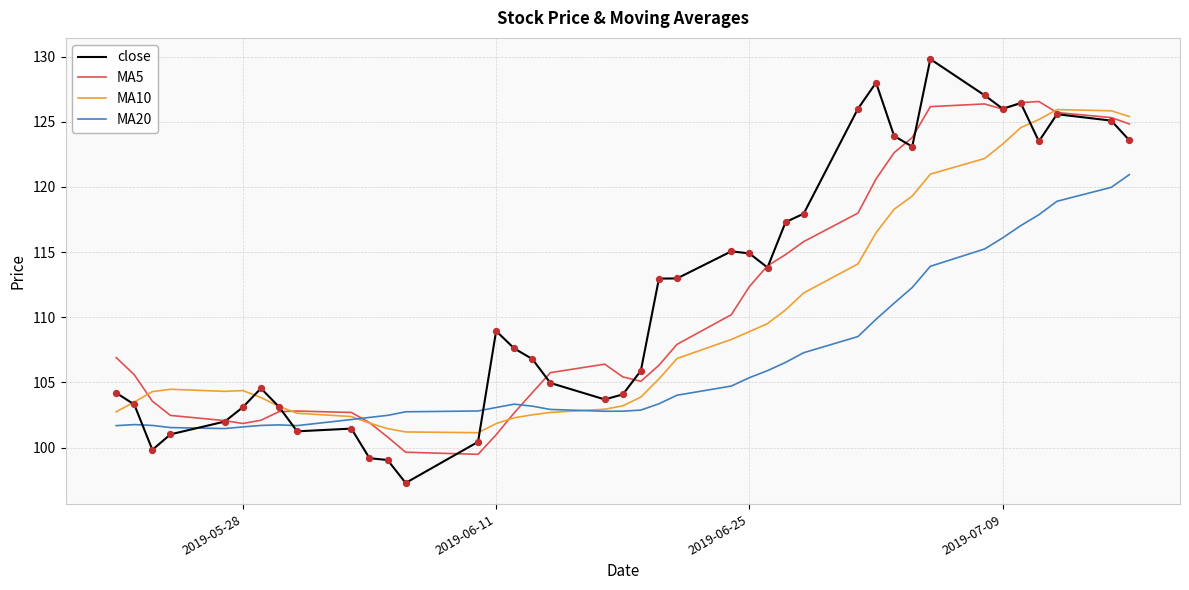

Which series has the widest spread of values?

close